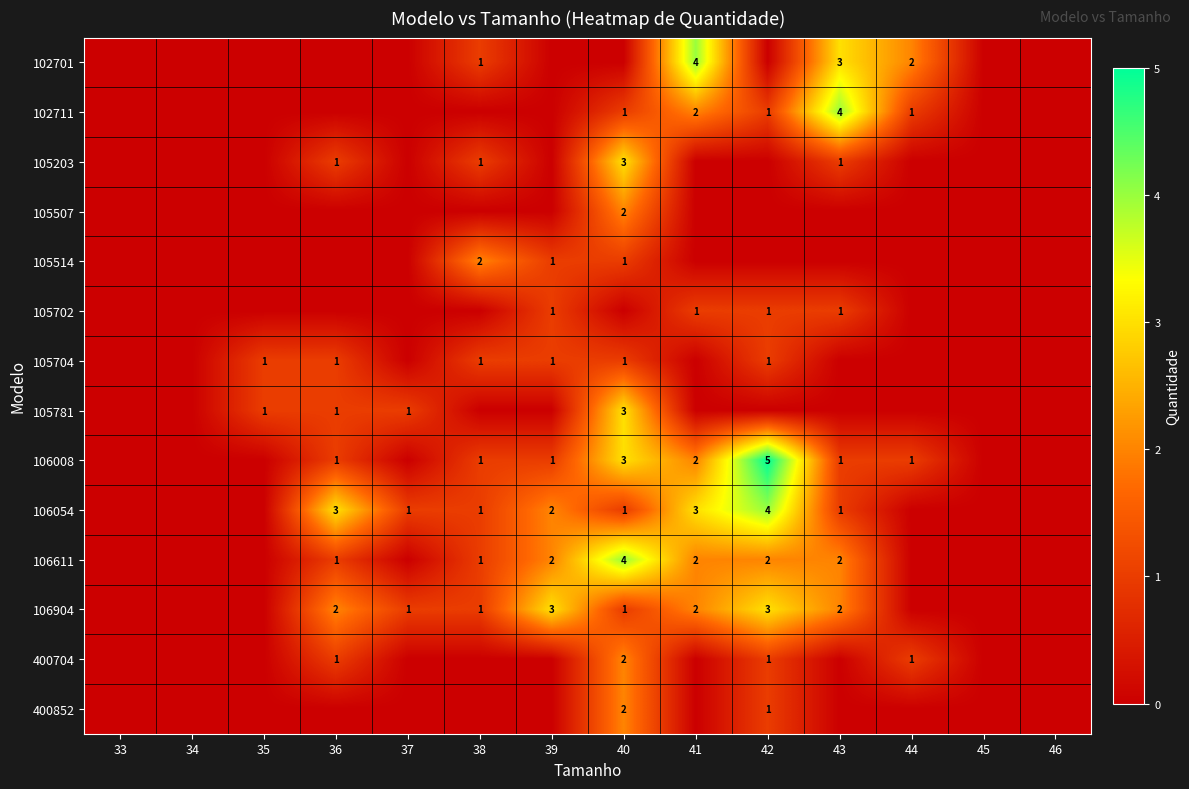

The value of 106008 at 39 is 0. True or false?

False